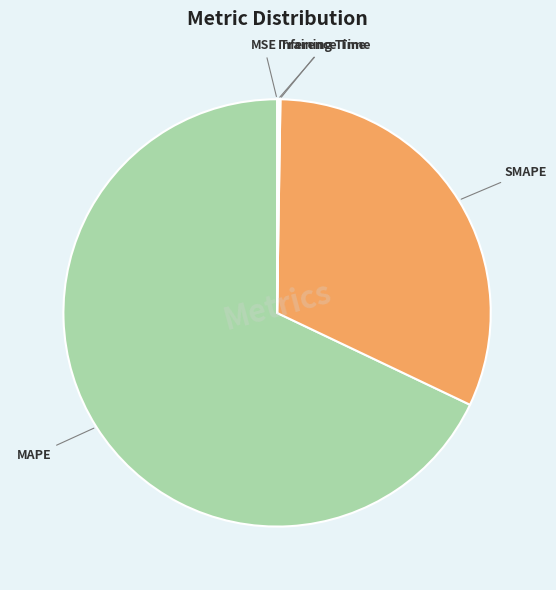

Which has a higher value, MAPE or SMAPE?

MAPE